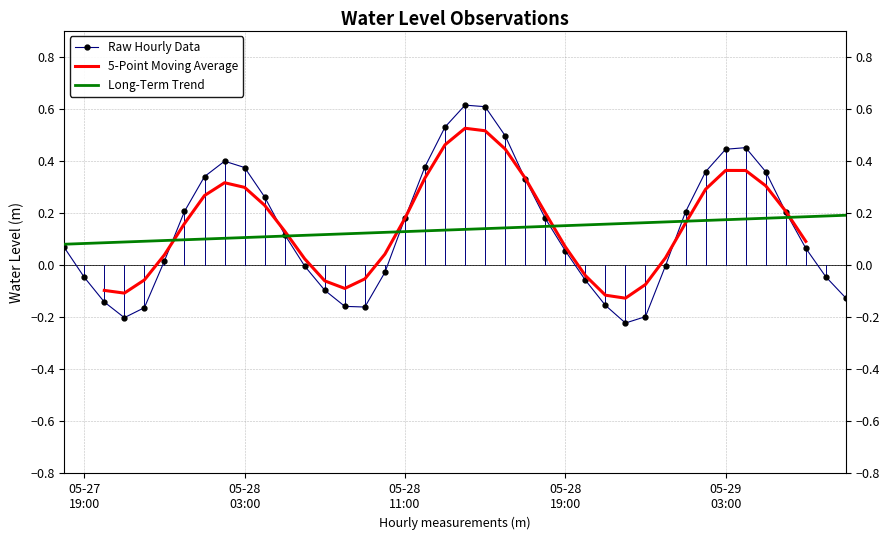

Reading left to right, extract all data points from this chart.

0.1	-0.0	-0.1	-0.2	-0.2	0.0	0.2	0.3	0.4	0.4	0.3	0.1	-0.0	-0.1	-0.2	-0.2	-0.0	0.2	0.4	0.5	0.6	0.6	0.5	0.3	0.2	0.1	-0.1	-0.2	-0.2	-0.2	-0.0	0.2	0.4	0.4	0.5	0.4	0.2	0.1	-0.0	-0.1